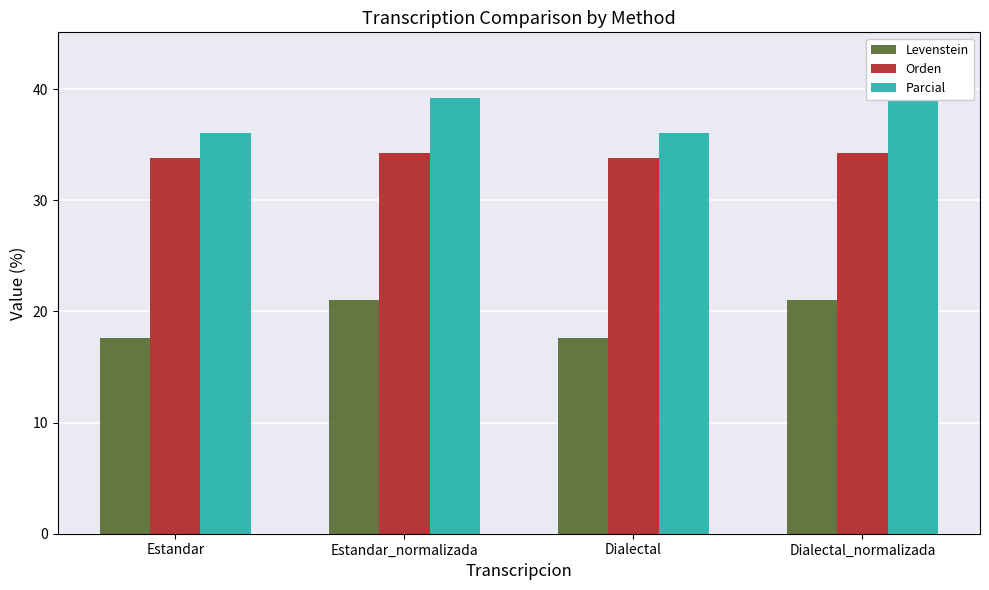

Reading left to right, what are all the values shown in this chart?

Levenstein: Estandar=17.6	Estandar_normalizada=21.1	Dialectal=17.6	Dialectal_normalizada=21.1
Orden: Estandar=33.8	Estandar_normalizada=34.2	Dialectal=33.8	Dialectal_normalizada=34.2
Parcial: Estandar=36.0	Estandar_normalizada=39.2	Dialectal=36.0	Dialectal_normalizada=39.2